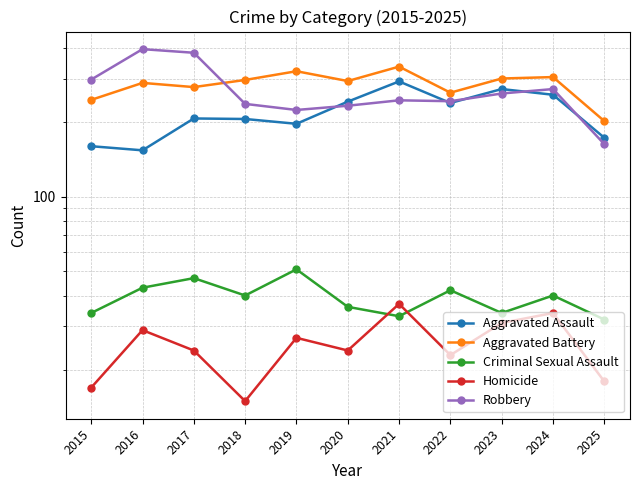

At how many categories does at least one series exceed 150?

11